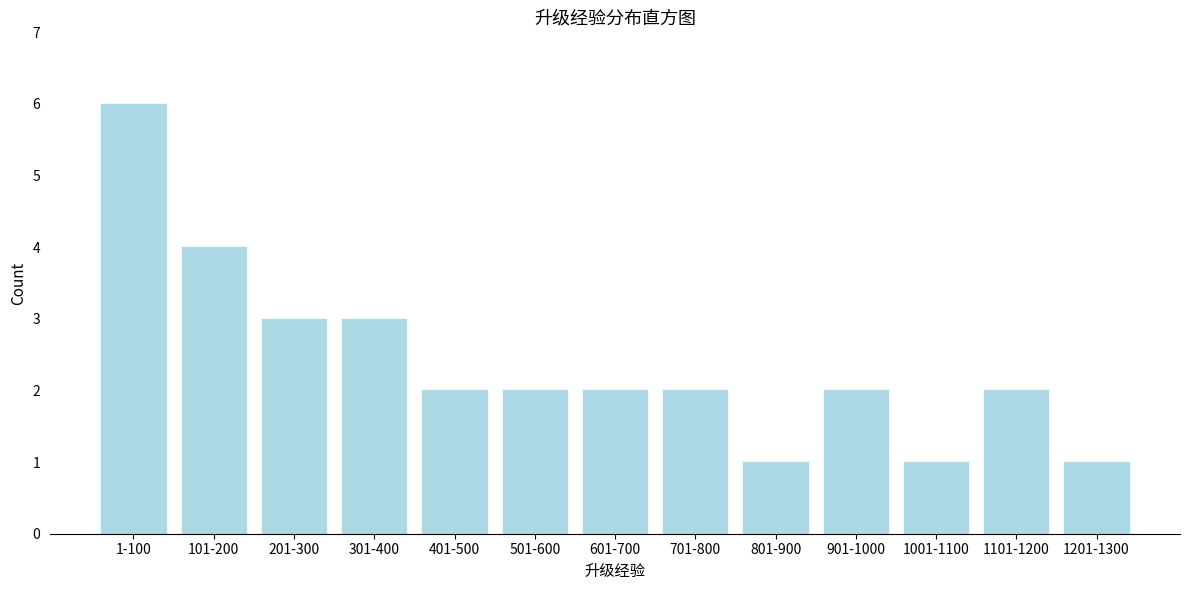

Reading left to right, transcribe all the data shown in this chart.

6	4	3	3	2	2	2	2	1	2	1	2	1